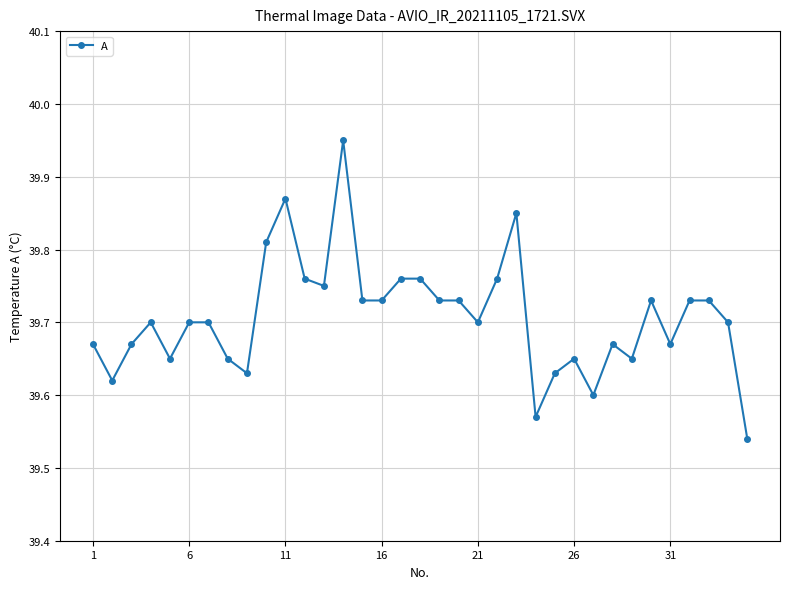

How many values are between 39 and 40?

35